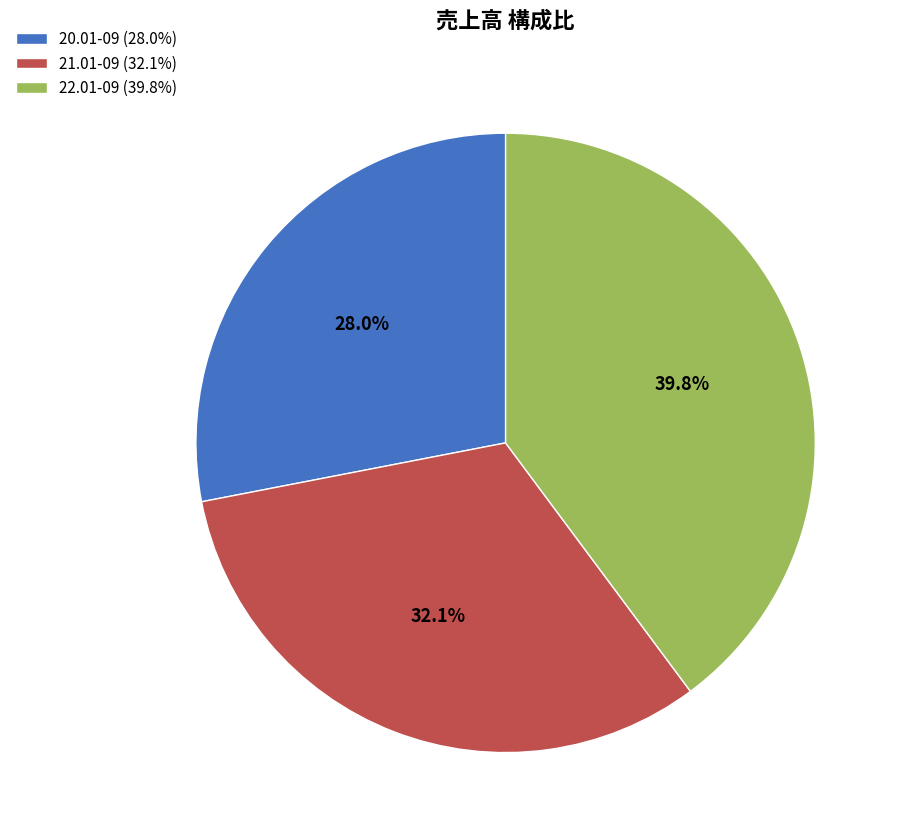

What is the ratio of the value at 21.01-09 to the value at 22.01-09?

0.8